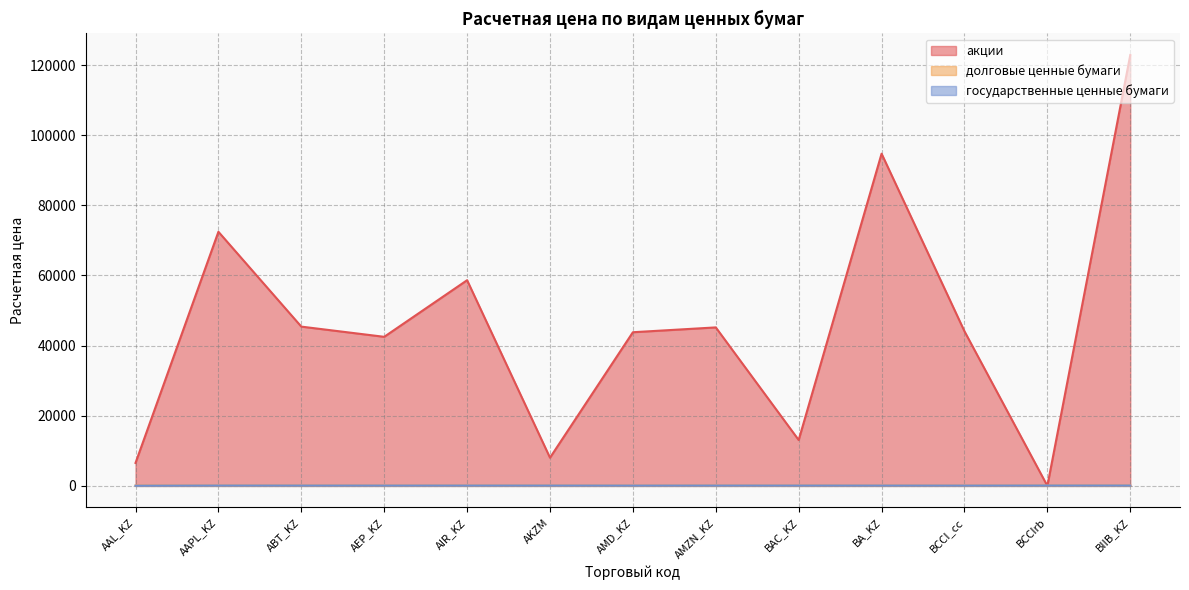

How many data points does each series have?

13